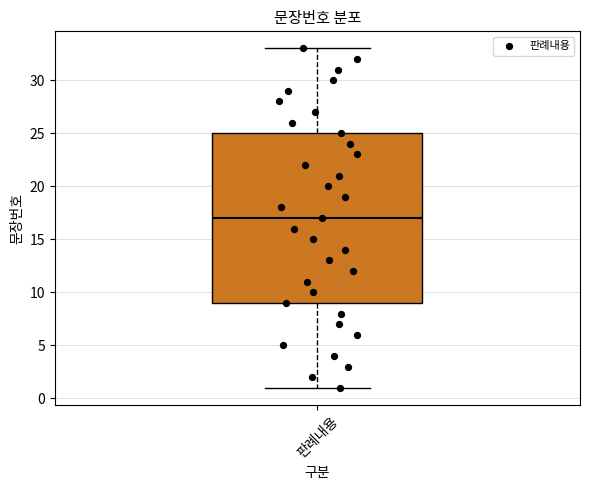

Transcribe this box plot: give where the median line is, the range the box spans, and where the two whiskers end, as read against the y-axis. The values are not printed on the chart, so give them approximately, as read against the axis.

median 17, box 9 to 25, whiskers 1 to 33